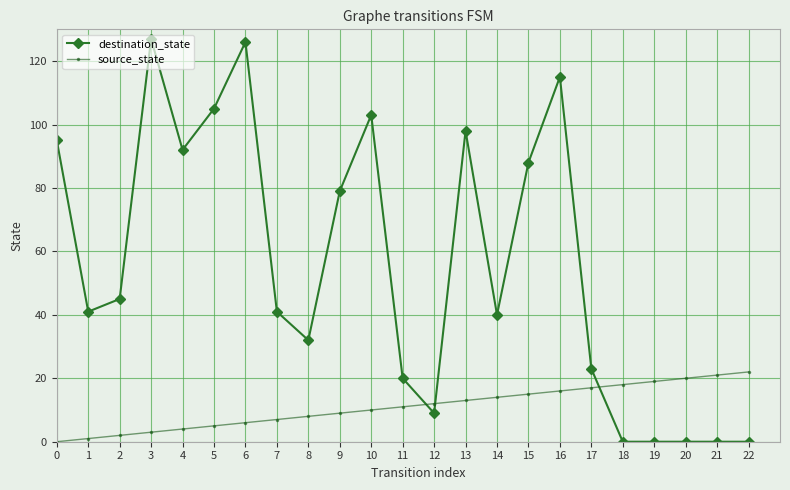

Does the chart display data point markers on the line(s)?

Yes